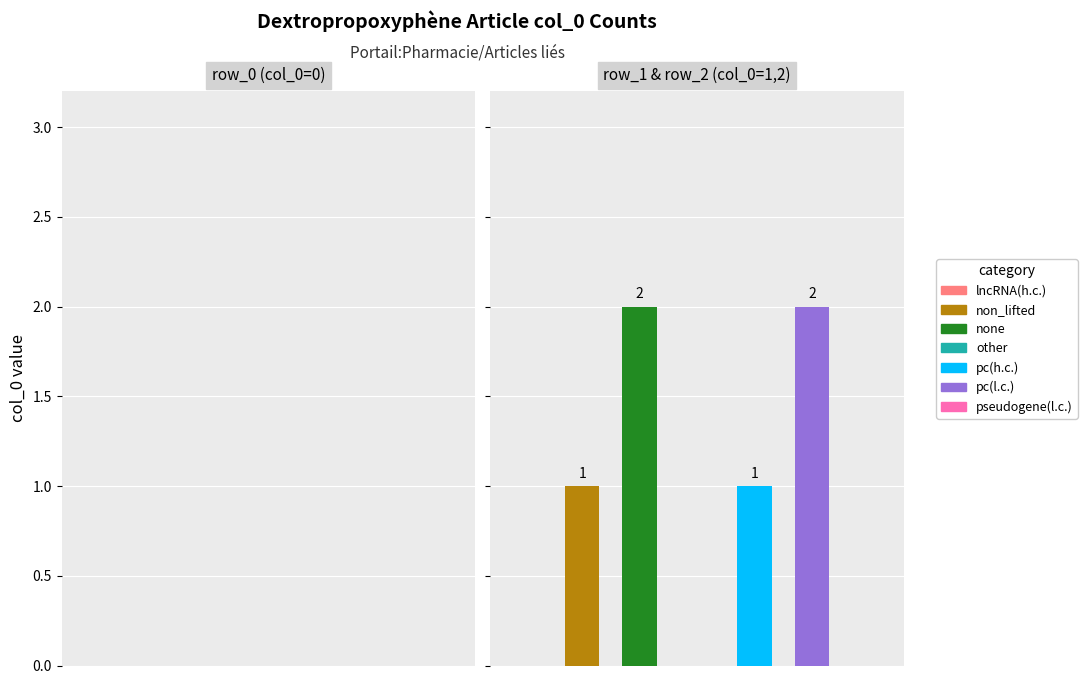

Are the bars horizontal?

No